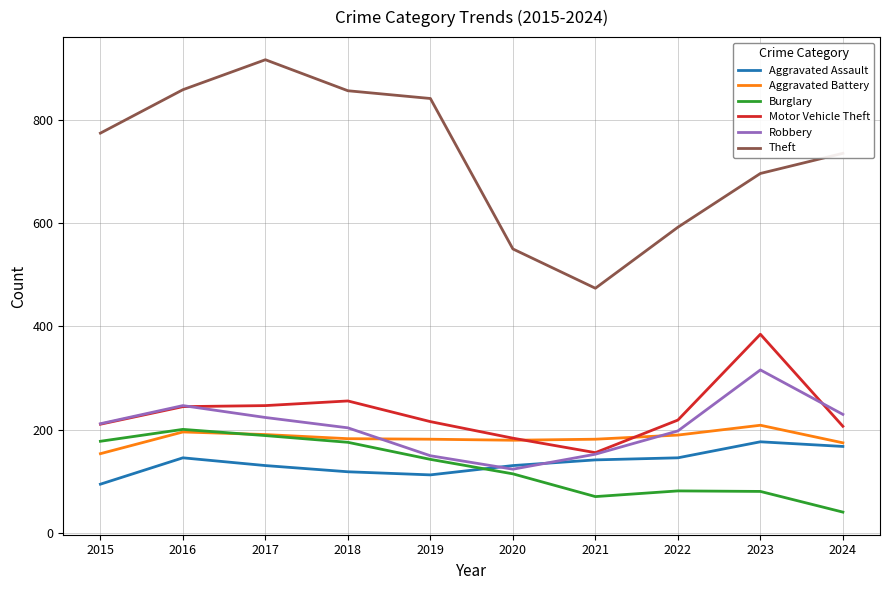

The value of Motor Vehicle Theft at 2023 is 269. True or false?

False